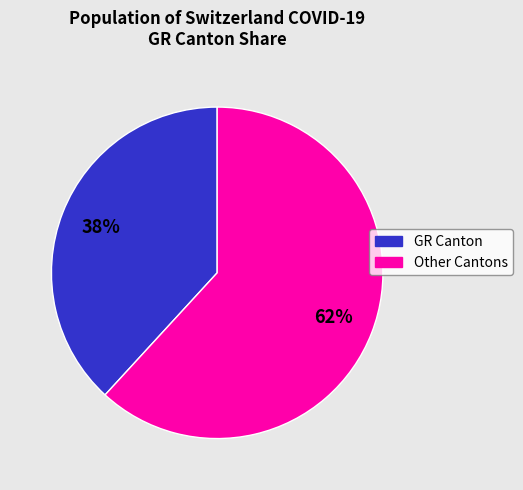

To the nearest percent, what is the average slice percentage?

50%